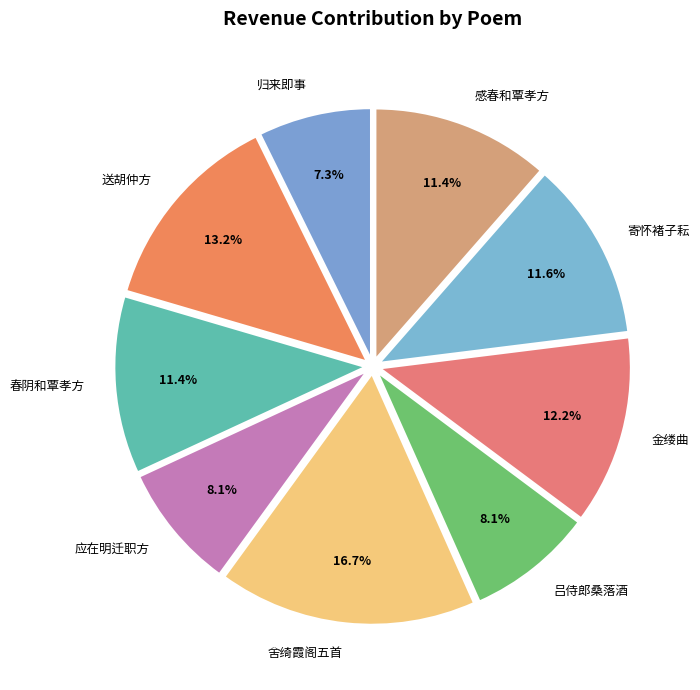

What is the smallest slice in the pie chart?

归来即事